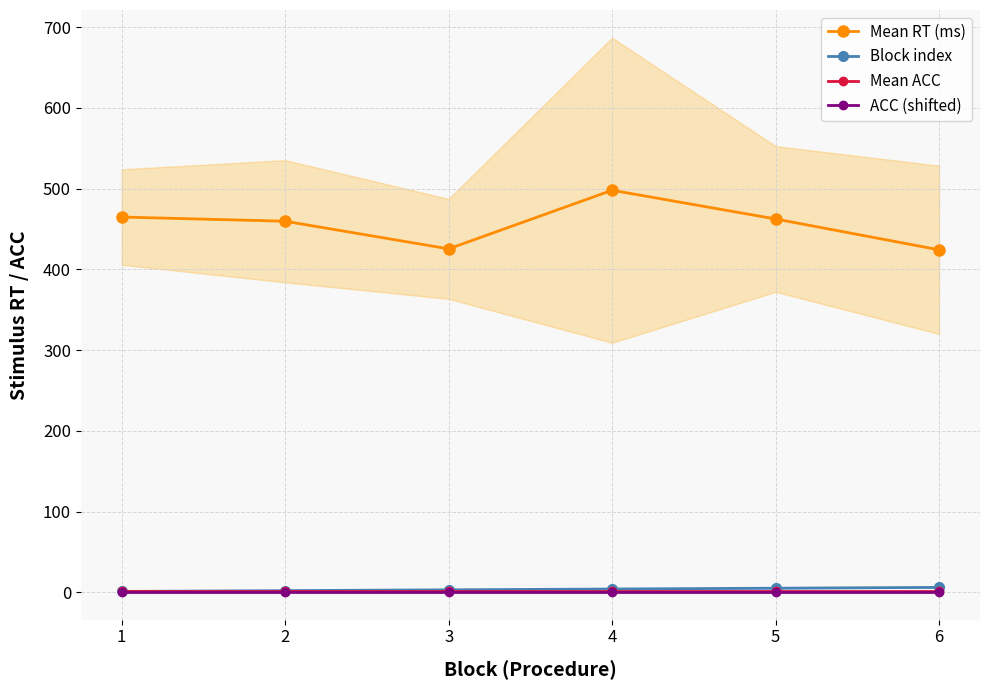

True or false: Block index and Mean RT (ms) intersect in this chart.

False